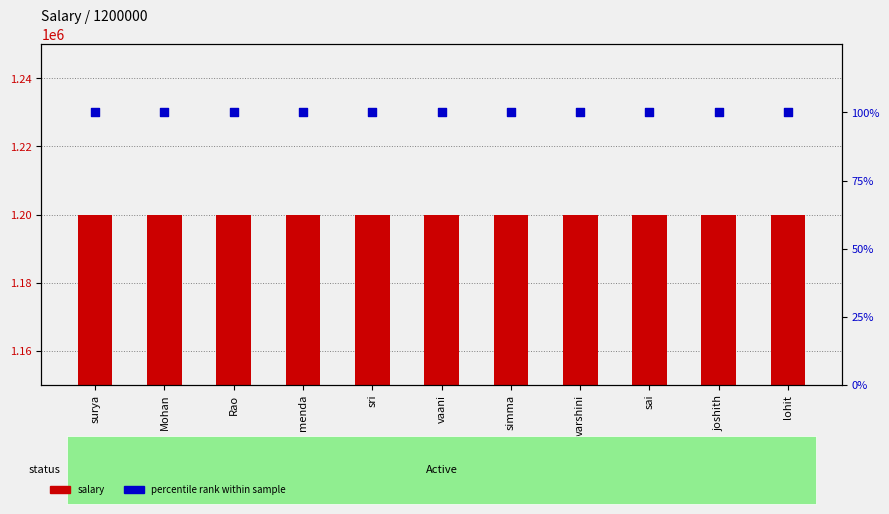

Is the value of salary at sai greater than the value of percentile rank within sample at sai?

Yes